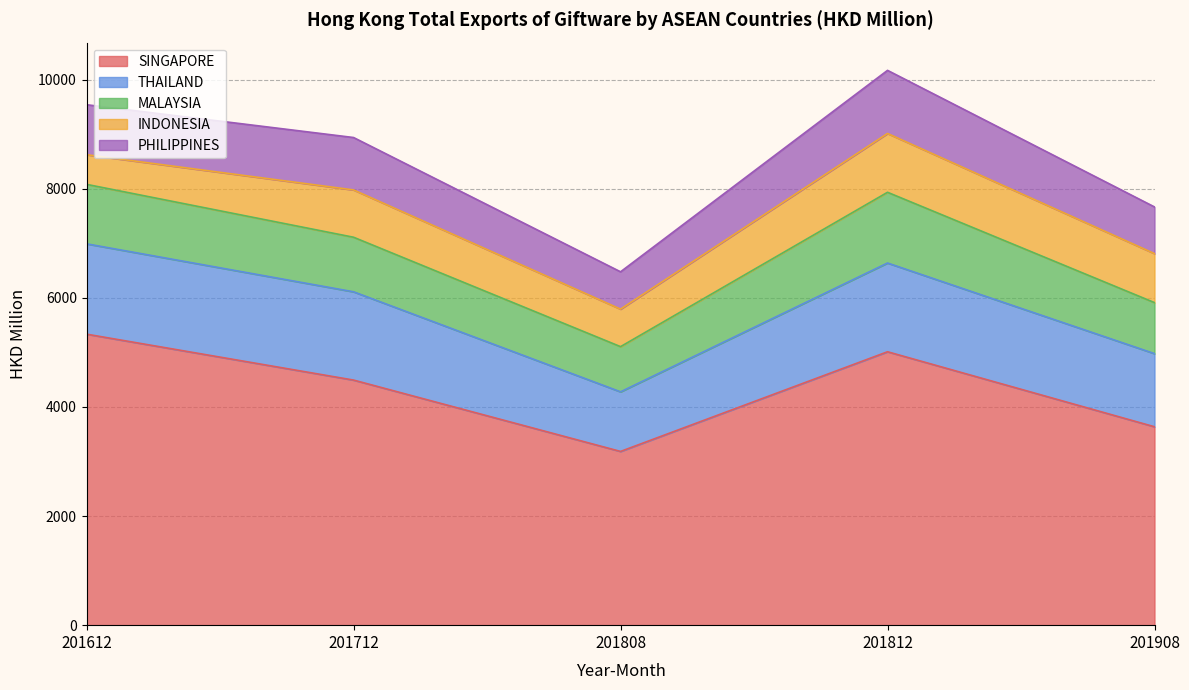

Is it true that MALAYSIA equals 828.2 at 201808?

True